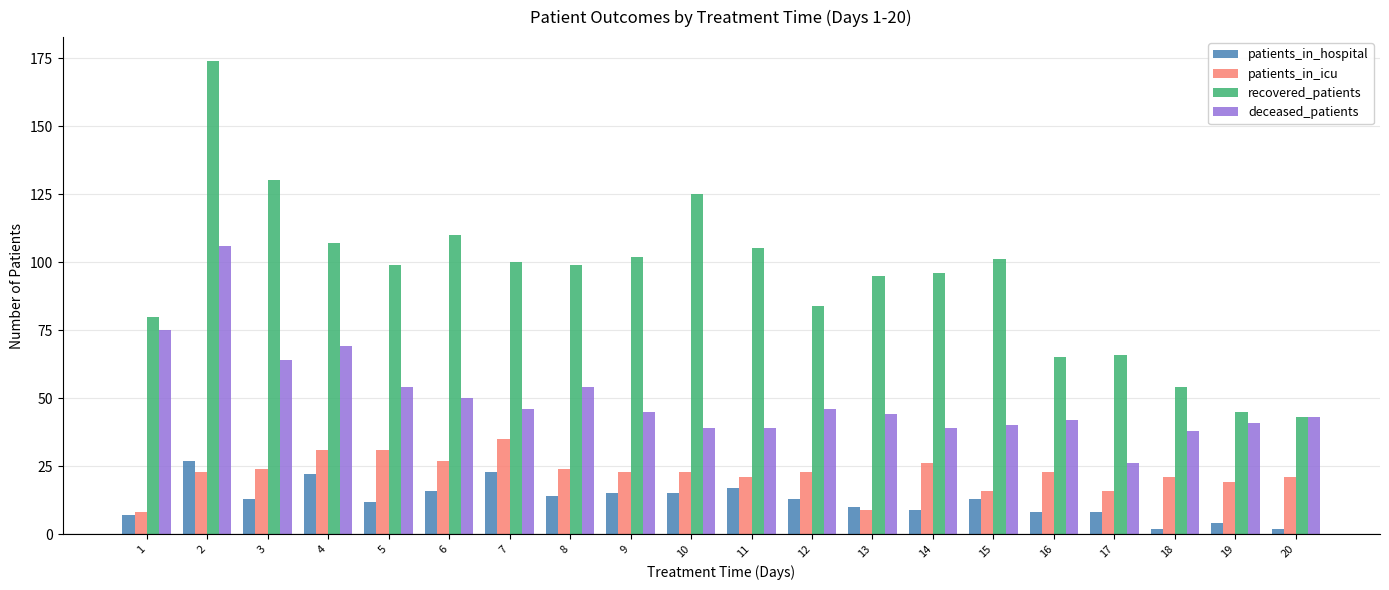

What is the sum of the recovered_patients values at 8 and 15?

200